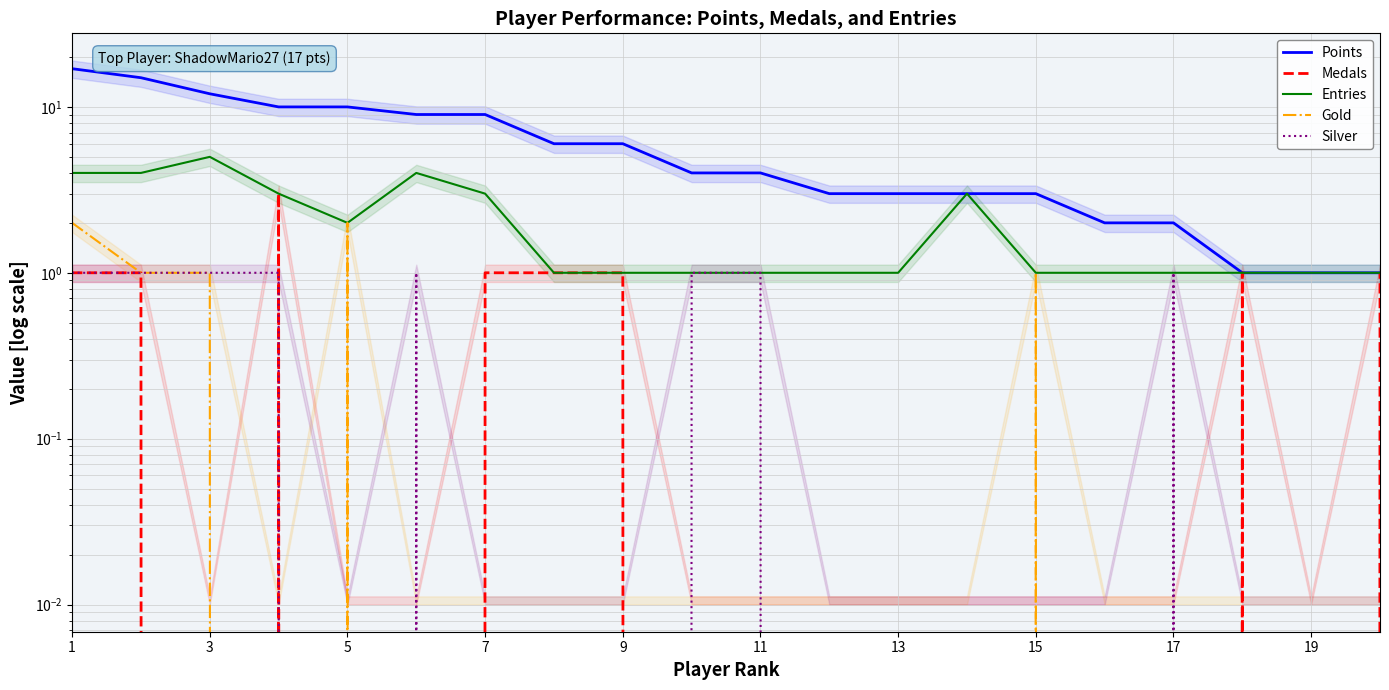

Where is Entries nearest to the value 3?

7